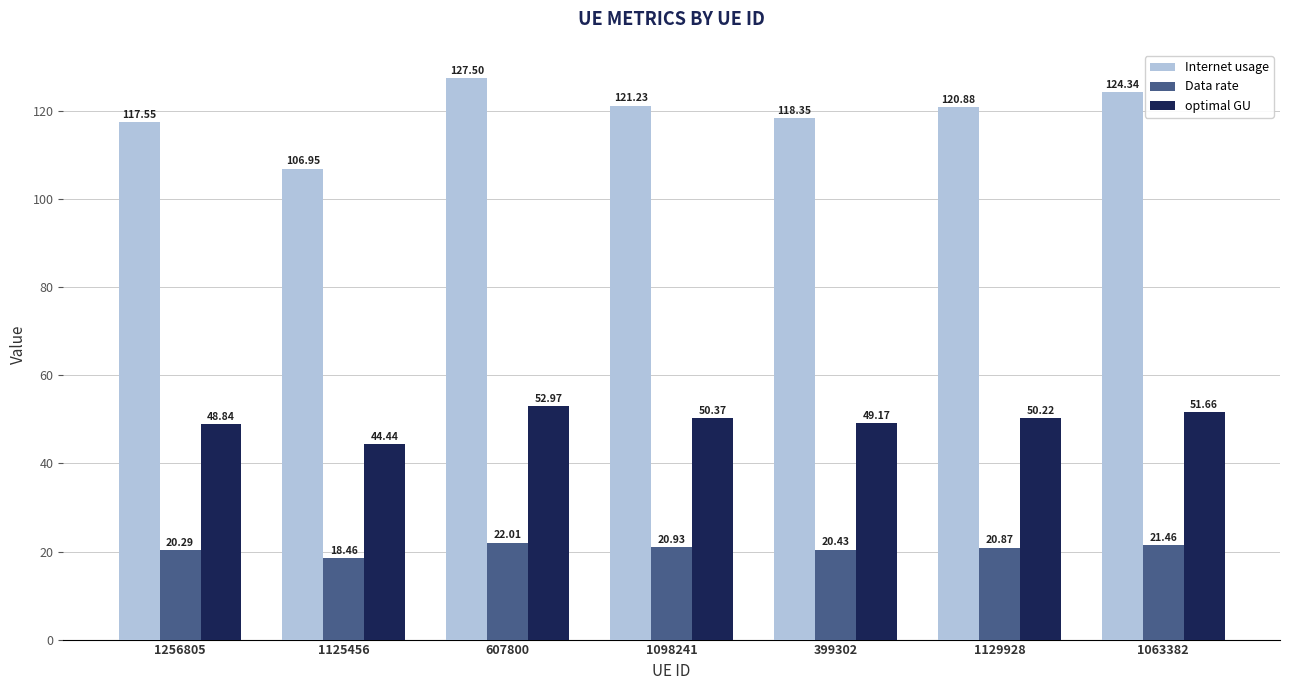

What is the lowest value of the Data rate series?

18.5